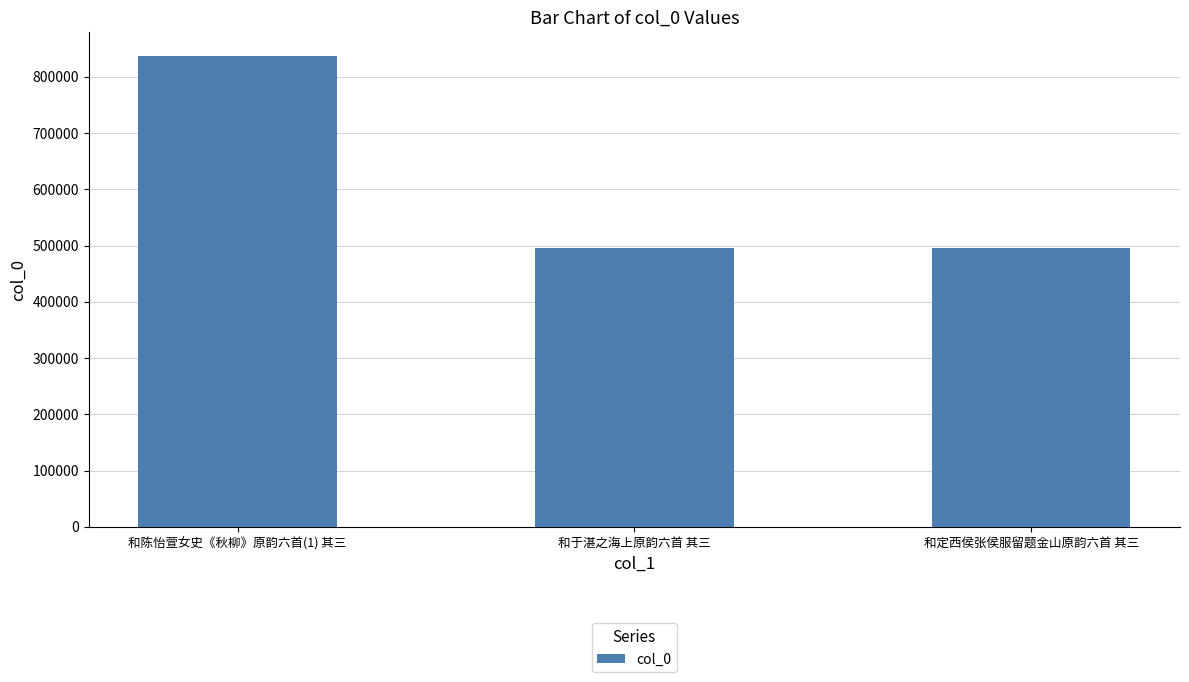

What is the label of the 3rd bar from the left?

和定西侯张侯服留题金山原韵六首 其三